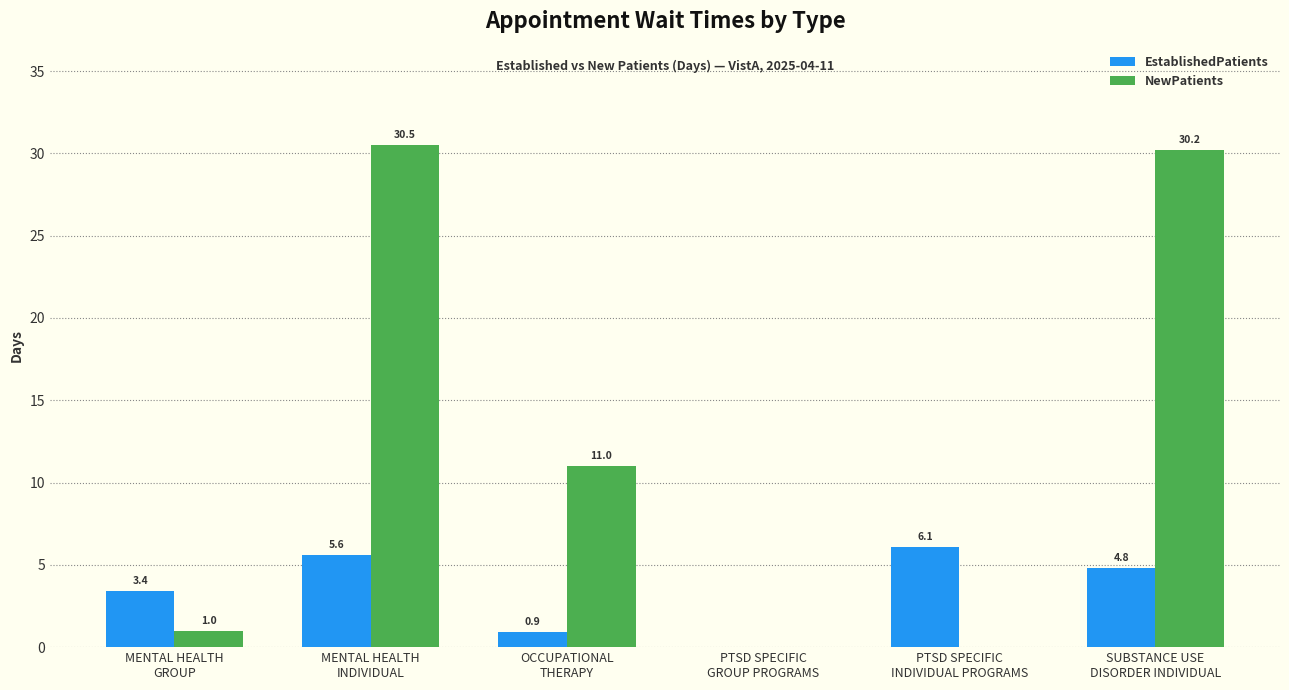

Which series has the largest total across all categories?

NewPatients